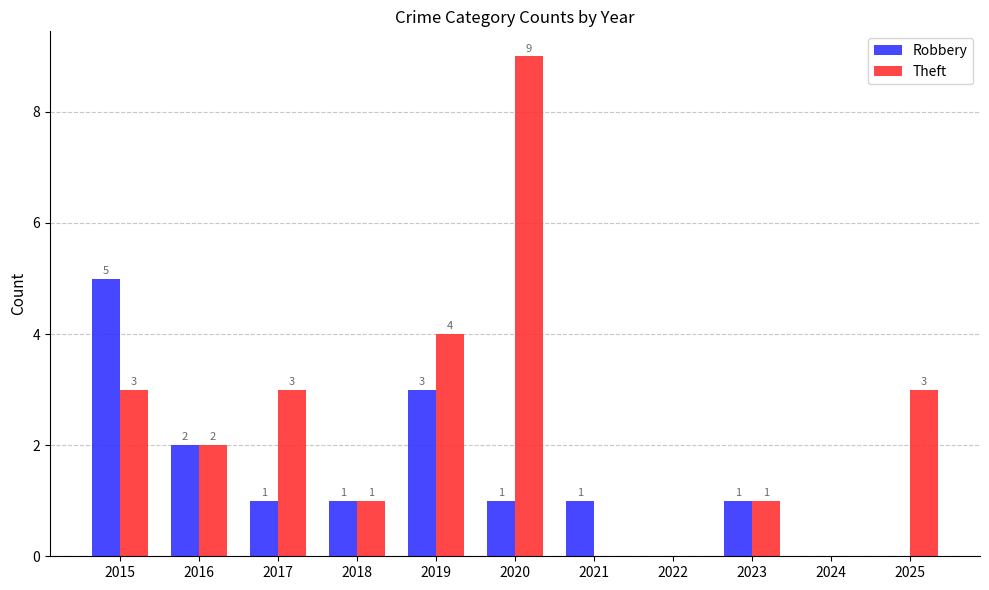

Between 2017 and 2018, which series saw the biggest shift?

Theft